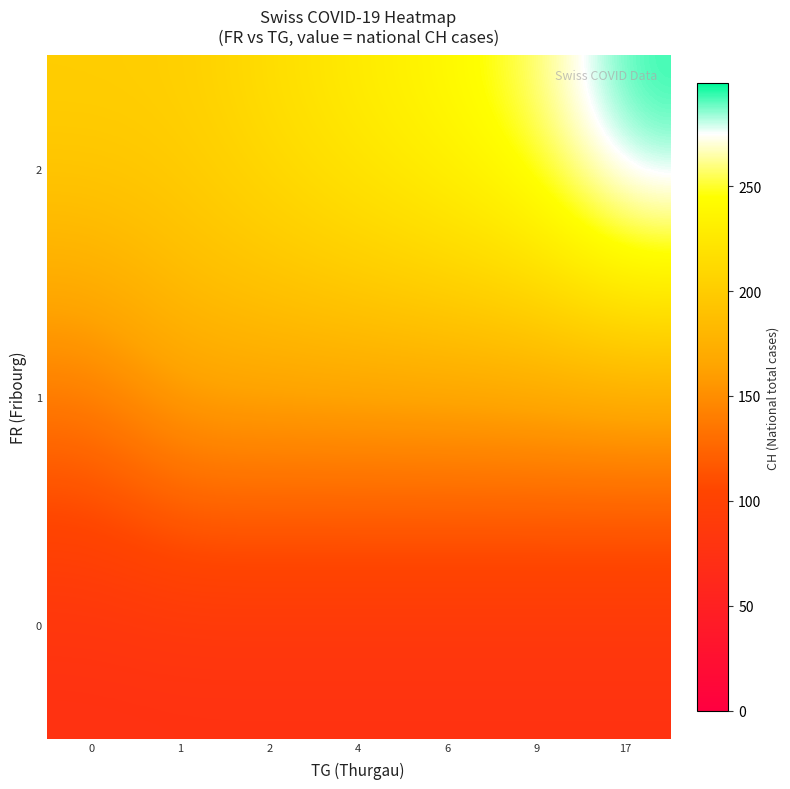

What is the greatest value displayed?

299.0